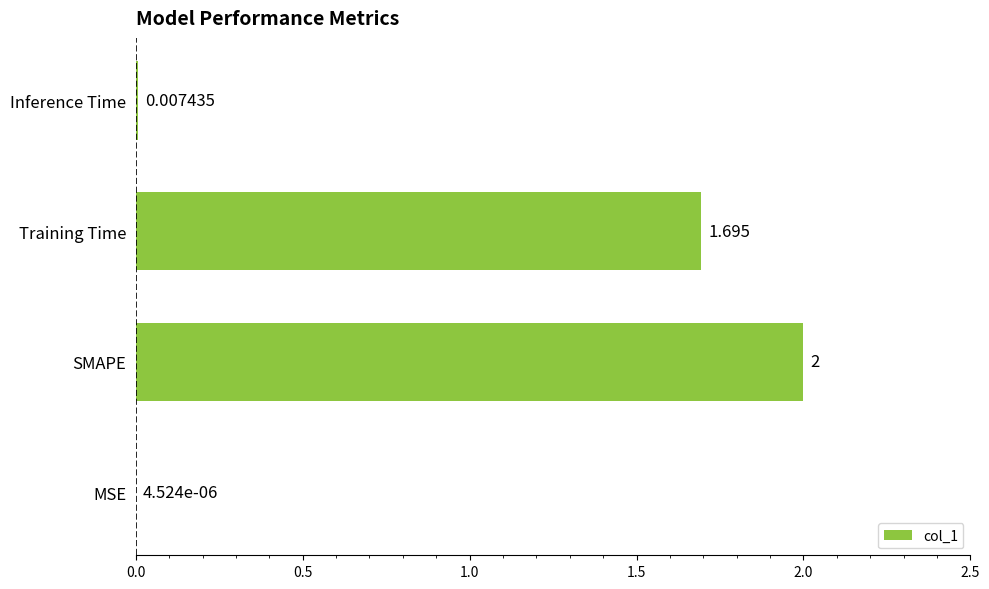

Between Training Time and Inference Time, which is larger?

Training Time